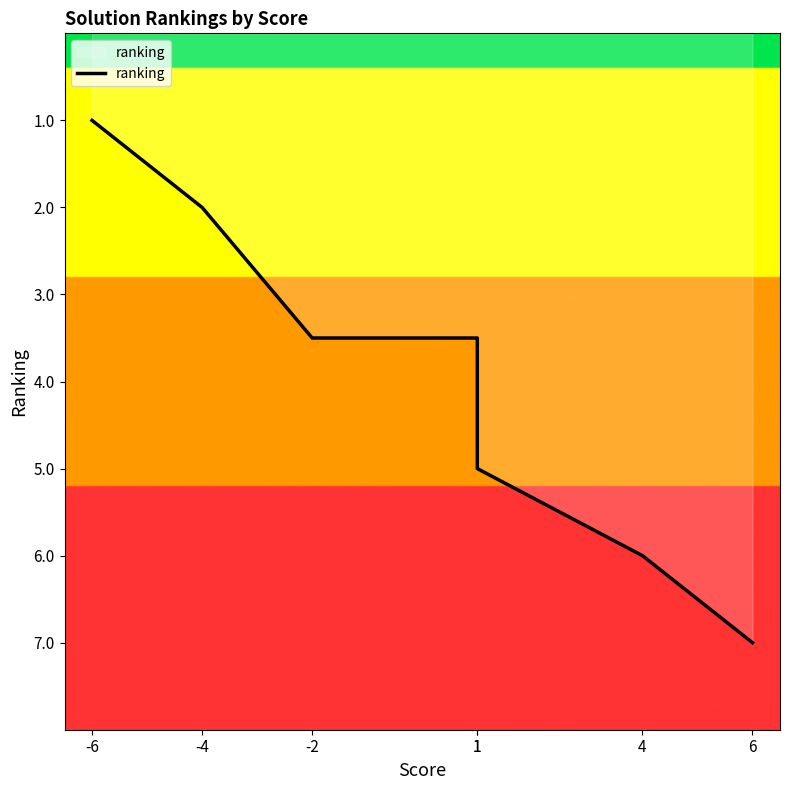

What is the change in value from -2 to 6?

+3.5